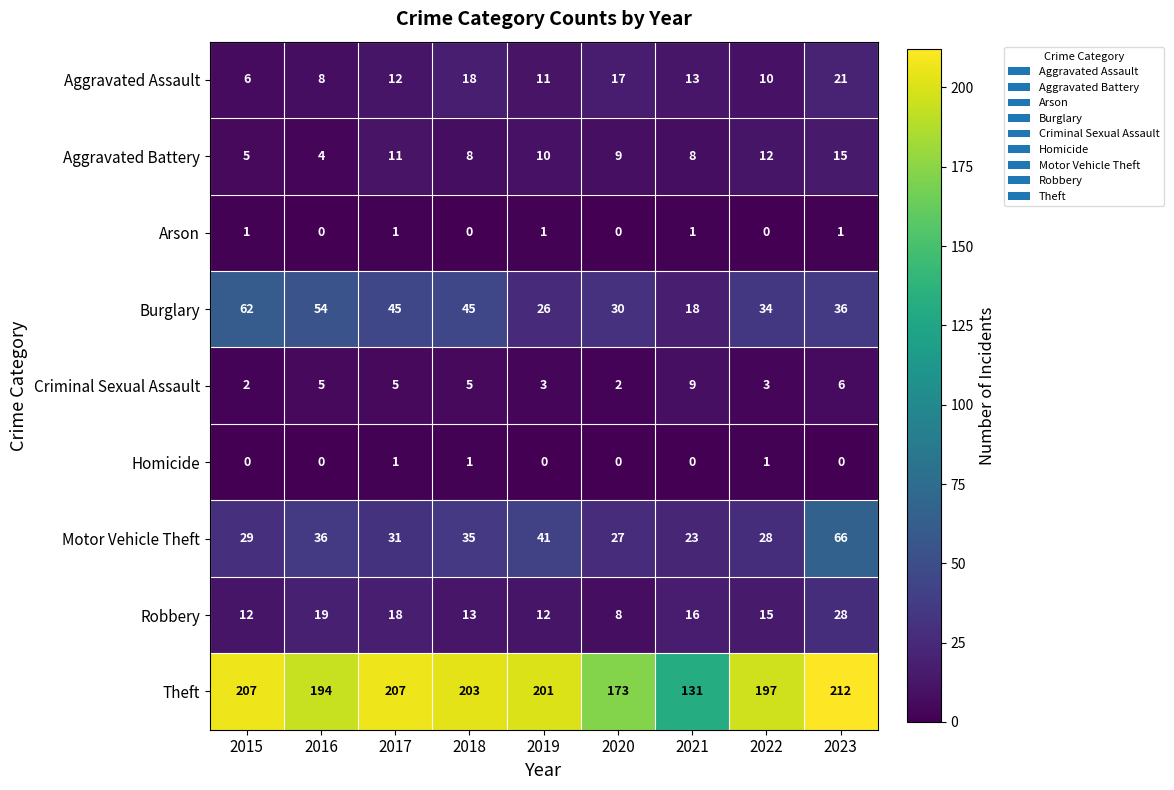

Where does the Robbery series first go above 15?

2016